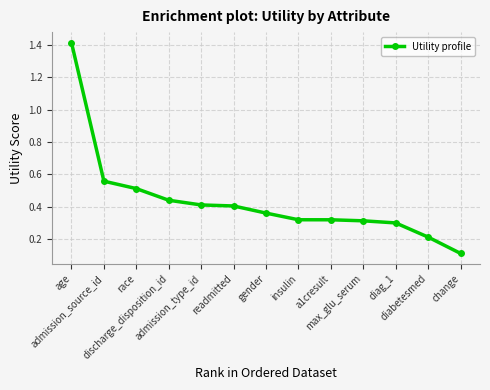

What is the maximum value shown in the chart?

1.4